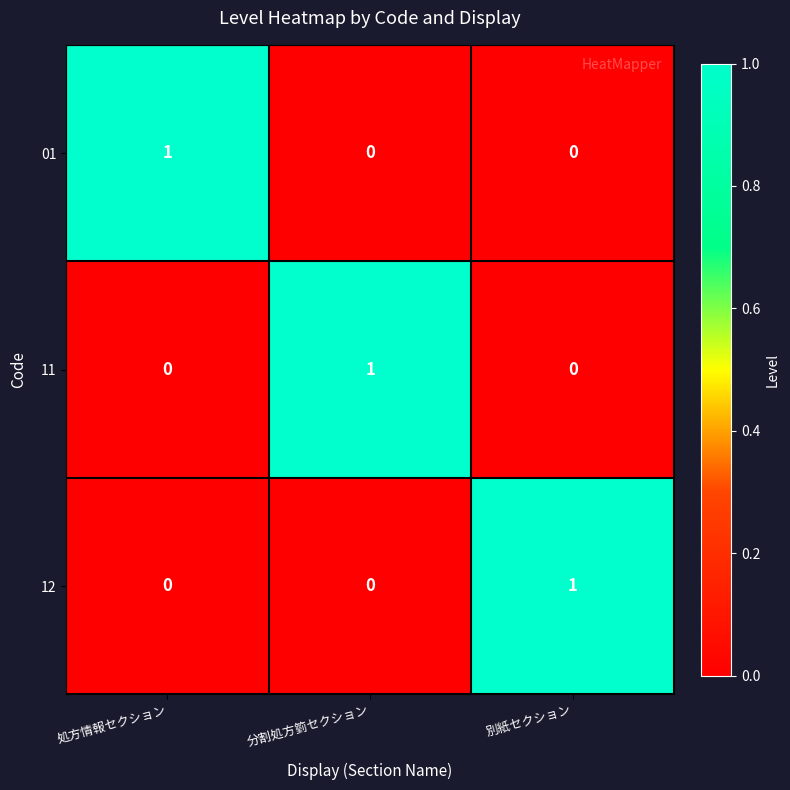

The 12 series shows 2 at 別紙セクション. True or false?

False